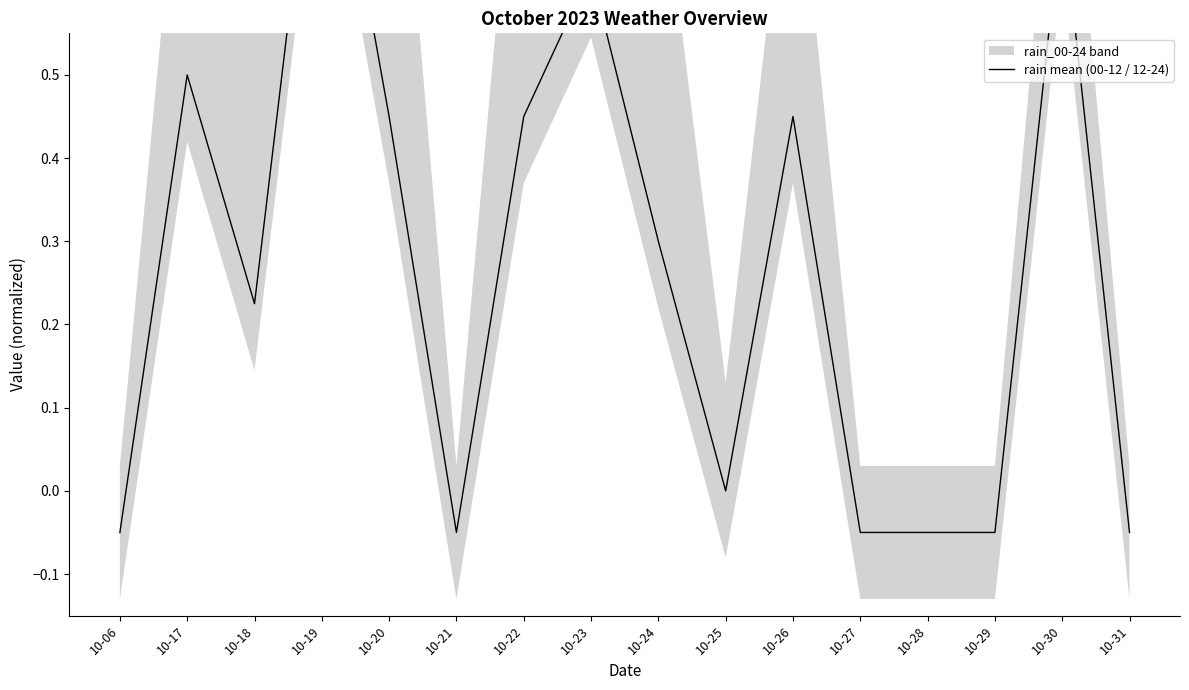

How many values are below zero?

6